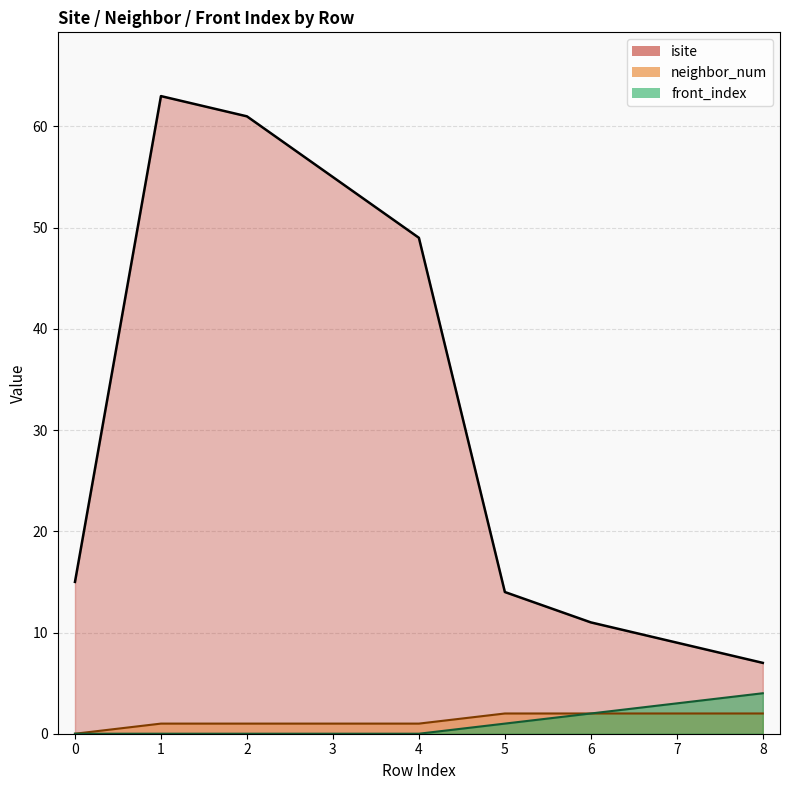

Which has a higher value, 5 or 4?

4